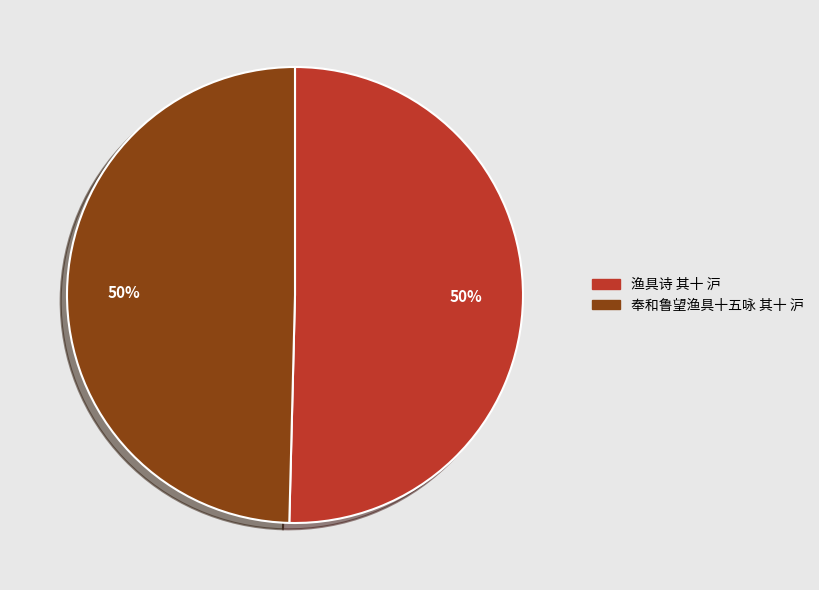

How many segments does this pie chart have?

2